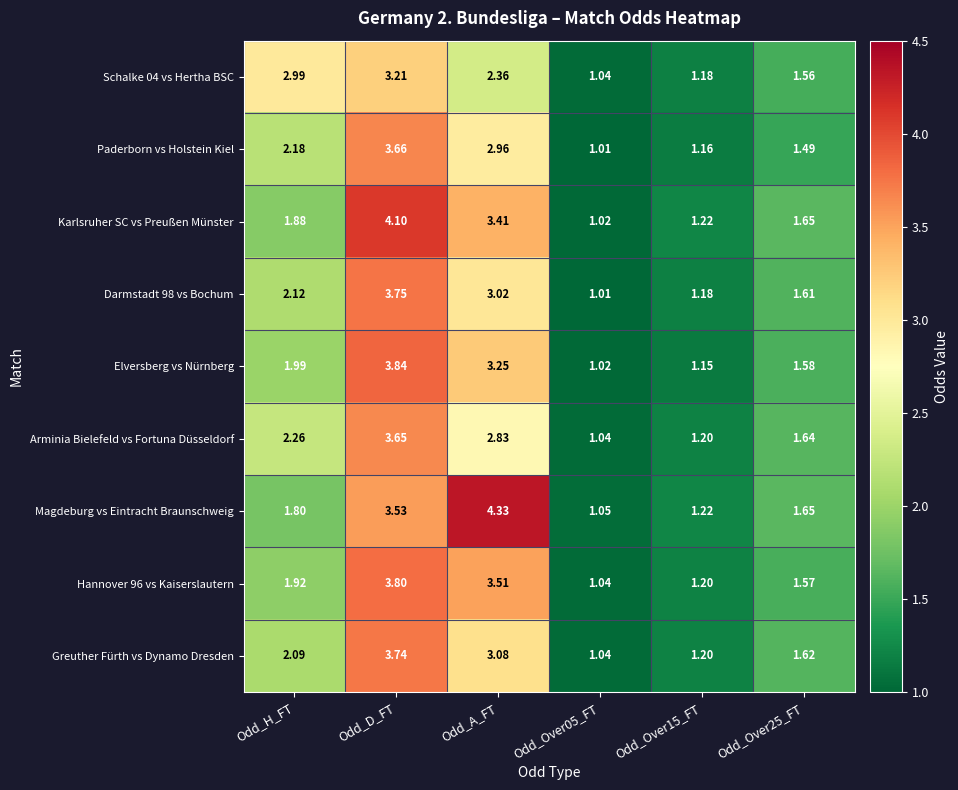

At which label does Greuther Fürth vs Dynamo Dresden first exceed 2?

Odd_H_FT